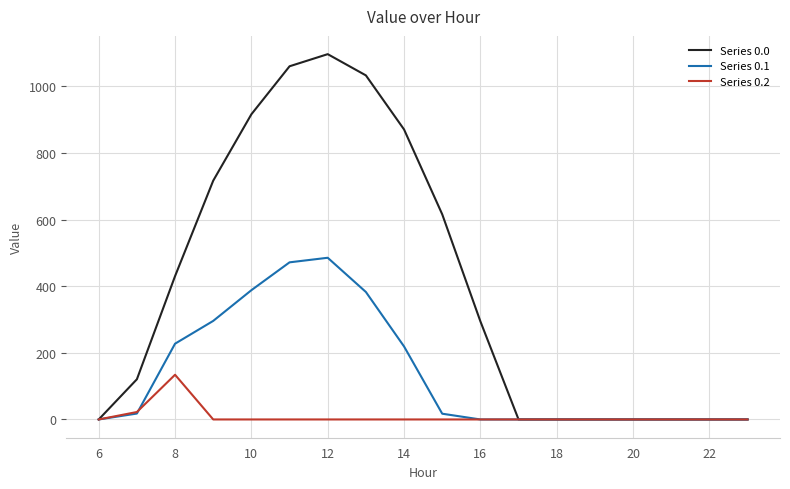

Does the chart have visible grid lines?

Yes